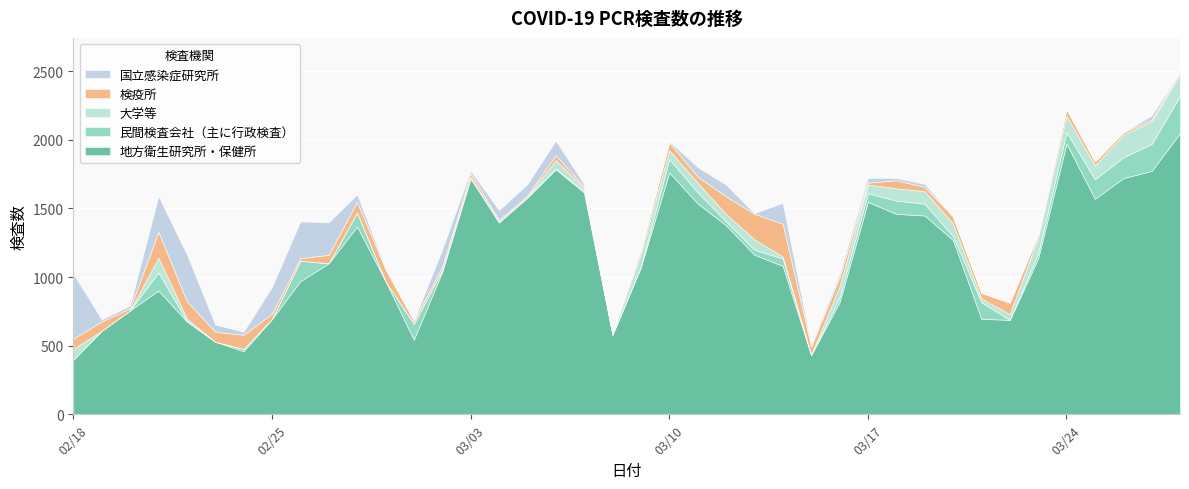

Reading left to right, extract all data points from this chart.

地方衛生研究所・保健所: 2020/2/18=398	2020/2/19=609	2020/2/20=758	2020/2/21=902	2020/2/22=677	2020/2/23=529	2020/2/24=460	2020/2/25=695	2020/2/26=970	2020/2/27=1101	2020/2/28=1369	2020/2/29=971	2020/3/1=544	2020/3/2=1038	2020/3/3=1718	2020/3/4=1398	2020/3/5=1579	2020/3/6=1786	2020/3/7=1616	2020/3/8=579	2020/3/9=1072	2020/3/10=1763	2020/3/11=1537	2020/3/12=1378	2020/3/13=1163	2020/3/14=1082	2020/3/15=432	2020/3/16=816	2020/3/17=1548	2020/3/18=1461	2020/3/19=1449	2020/3/20=1270	2020/3/21=696	2020/3/22=688	2020/3/23=1136	2020/3/24=1973	2020/3/25=1571	2020/3/26=1721	2020/3/27=1774	2020/3/28=2049
民間検査会社（主に行政検査）: 2020/2/18=0	2020/2/19=0	2020/2/20=0	2020/2/21=132	2020/2/22=2	2020/2/23=0	2020/2/24=17	2020/2/25=0	2020/2/26=149	2020/2/27=0	2020/2/28=102	2020/2/29=0	2020/3/1=116	2020/3/2=15	2020/3/3=11	2020/3/4=7	2020/3/5=5	2020/3/6=5	2020/3/7=11	2020/3/8=2	2020/3/9=4	2020/3/10=97	2020/3/11=81	2020/3/12=28	2020/3/13=37	2020/3/14=53	2020/3/15=0	2020/3/16=35	2020/3/17=63	2020/3/18=97	2020/3/19=86	2020/3/20=28	2020/3/21=121	2020/3/22=0	2020/3/23=37	2020/3/24=84	2020/3/25=142	2020/3/26=152	2020/3/27=196	2020/3/28=273
大学等: 2020/2/18=79	2020/2/19=0	2020/2/20=0	2020/2/21=108	2020/2/22=19	2020/2/23=0	2020/2/24=0	2020/2/25=0	2020/2/26=0	2020/2/27=0	2020/2/28=0	2020/2/29=0	2020/3/1=0	2020/3/2=0	2020/3/3=0	2020/3/4=0	2020/3/5=0	2020/3/6=62	2020/3/7=20	2020/3/8=8	2020/3/9=97	2020/3/10=65	2020/3/11=70	2020/3/12=54	2020/3/13=75	2020/3/14=15	2020/3/15=4	2020/3/16=82	2020/3/17=63	2020/3/18=89	2020/3/19=91	2020/3/20=93	2020/3/21=28	2020/3/22=42	2020/3/23=119	2020/3/24=119	2020/3/25=101	2020/3/26=164	2020/3/27=166	2020/3/28=156
検疫所: 2020/2/18=75	2020/2/19=68	2020/2/20=15	2020/2/21=188	2020/2/22=127	2020/2/23=72	2020/2/24=103	2020/2/25=38	2020/2/26=19	2020/2/27=61	2020/2/28=79	2020/2/29=86	2020/3/1=22	2020/3/2=24	2020/3/3=27	2020/3/4=12	2020/3/5=11	2020/3/6=35	2020/3/7=13	2020/3/8=10	2020/3/9=27	2020/3/10=57	2020/3/11=45	2020/3/12=128	2020/3/13=187	2020/3/14=238	2020/3/15=59	2020/3/16=65	2020/3/17=14	2020/3/18=59	2020/3/19=31	2020/3/20=51	2020/3/21=40	2020/3/22=83	2020/3/23=20	2020/3/24=47	2020/3/25=29	2020/3/26=17	2020/3/27=12	2020/3/28=16
国立感染症研究所: 2020/2/18=472	2020/2/19=15	2020/2/20=20	2020/2/21=261	2020/2/22=341	2020/2/23=53	2020/2/24=22	2020/2/25=195	2020/2/26=267	2020/2/27=237	2020/2/28=53	2020/2/29=10	2020/3/1=0	2020/3/2=125	2020/3/3=20	2020/3/4=71	2020/3/5=83	2020/3/6=107	2020/3/7=18	2020/3/8=0	2020/3/9=0	2020/3/10=8	2020/3/11=69	2020/3/12=86	2020/3/13=4	2020/3/14=153	2020/3/15=12	2020/3/16=25	2020/3/17=35	2020/3/18=16	2020/3/19=22	2020/3/20=0	2020/3/21=0	2020/3/22=4	2020/3/23=0	2020/3/24=2	2020/3/25=0	2020/3/26=0	2020/3/27=30	2020/3/28=0